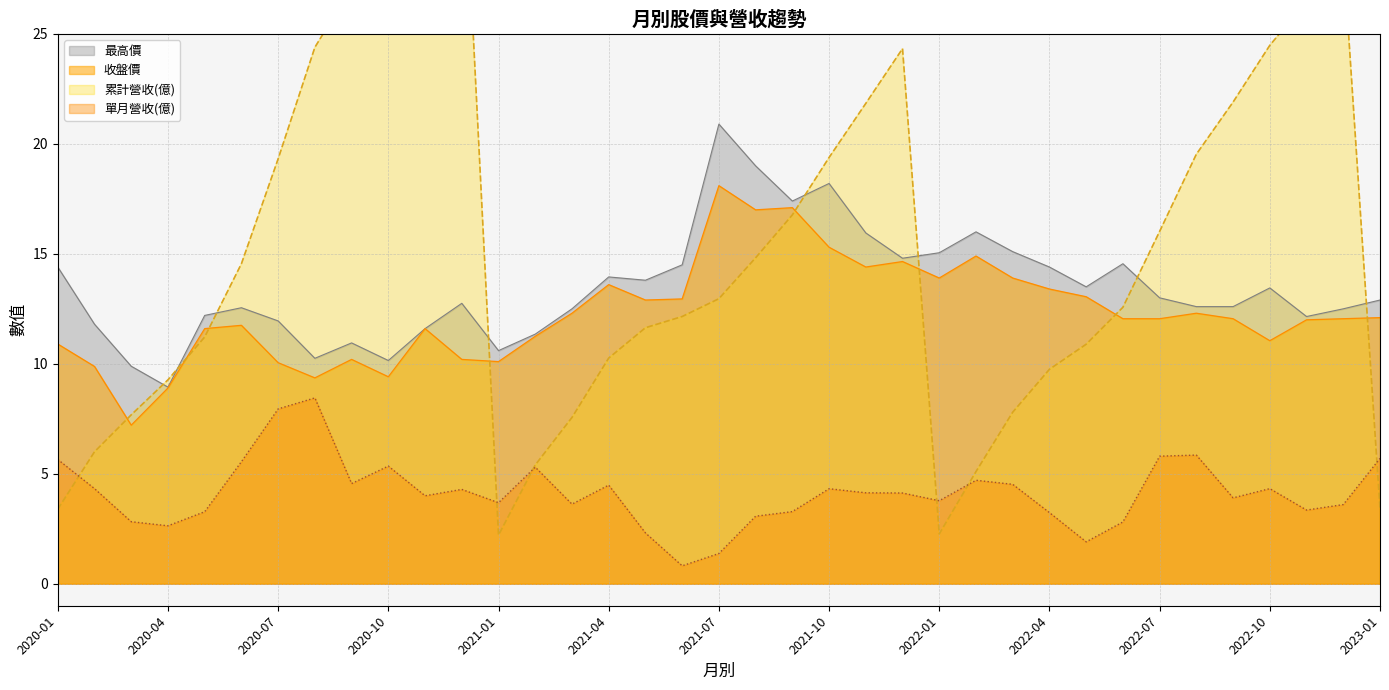

What is the difference between the maximum and minimum values in the 收盤價 series?

10.9